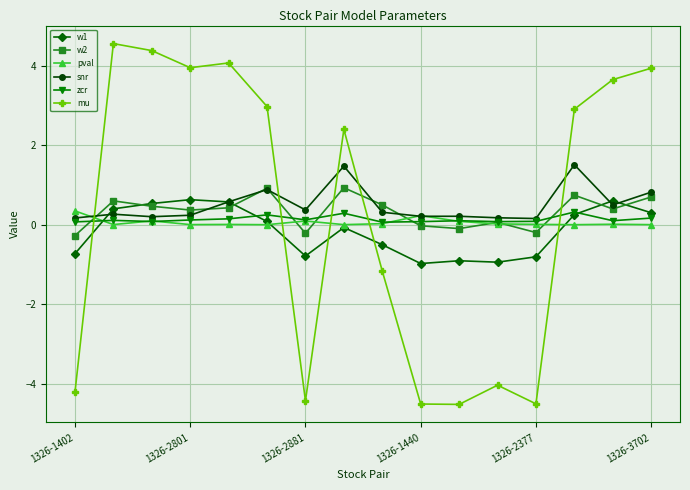

What is the minimum value shown in the chart?

-4.5